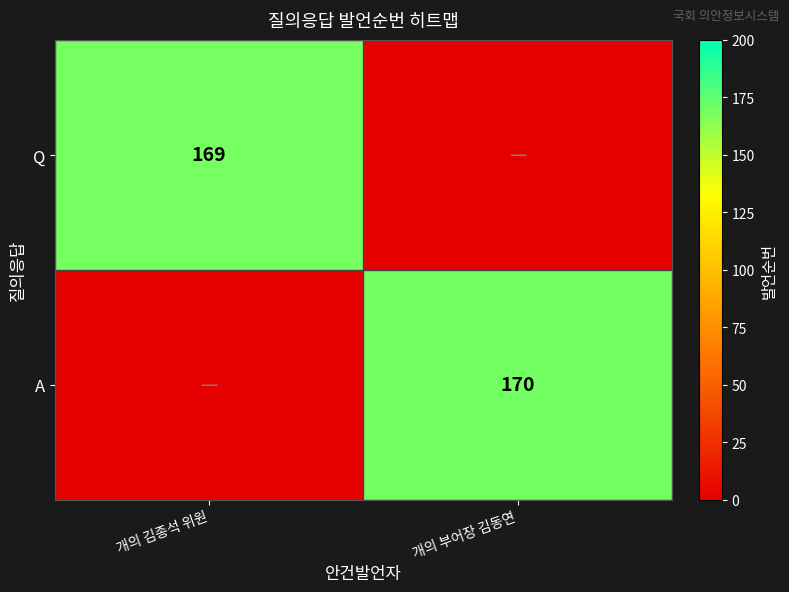

True or false: Q has a value of 169 at 개의 김종석 위원.

True